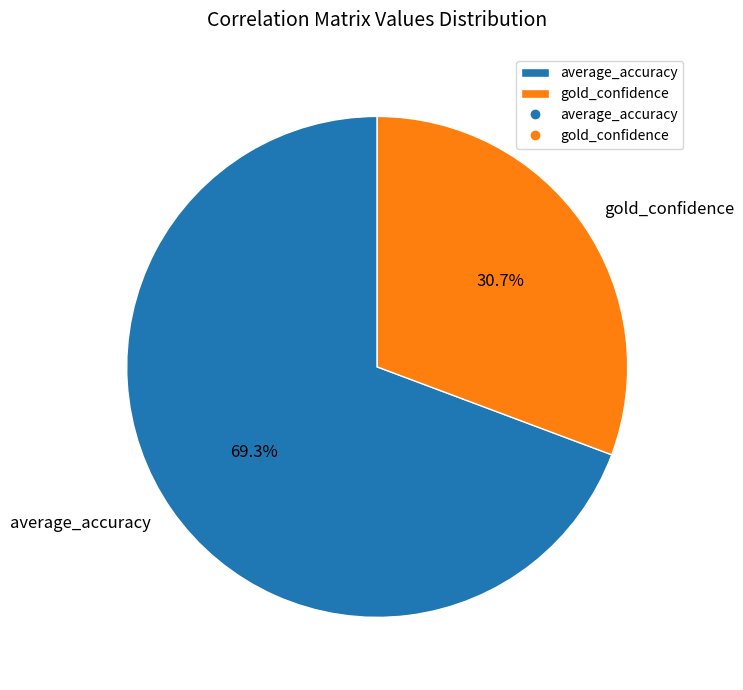

To the nearest percent, what portion does gold_confidence represent?

31%